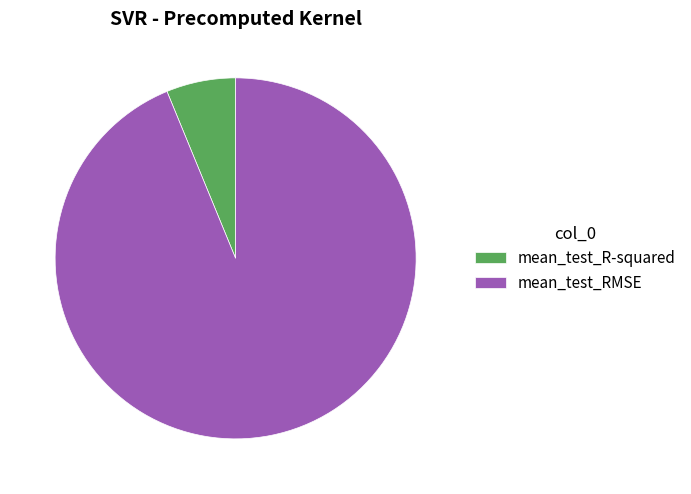

What is the ratio of the value at mean_test_R-squared to the value at mean_test_RMSE?

0.1